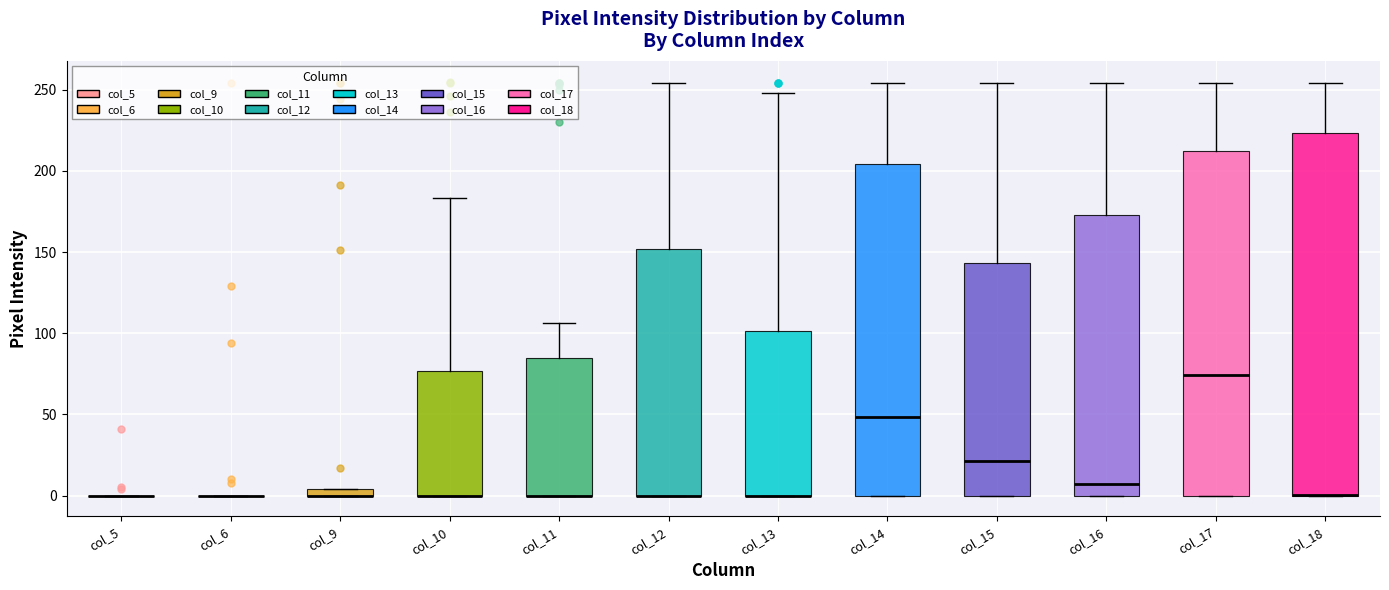

Where does the median line of the box for col_15 sit on the y-axis? The values are not printed on the chart, so give them approximately, as read against the axis.

20